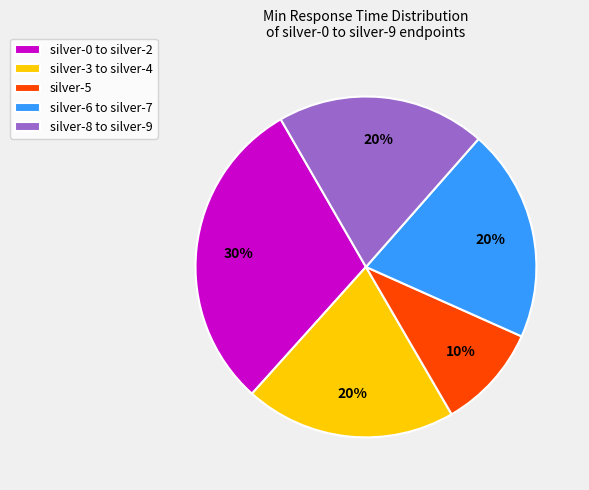

What is the largest slice in the pie chart?

silver-0 to silver-2